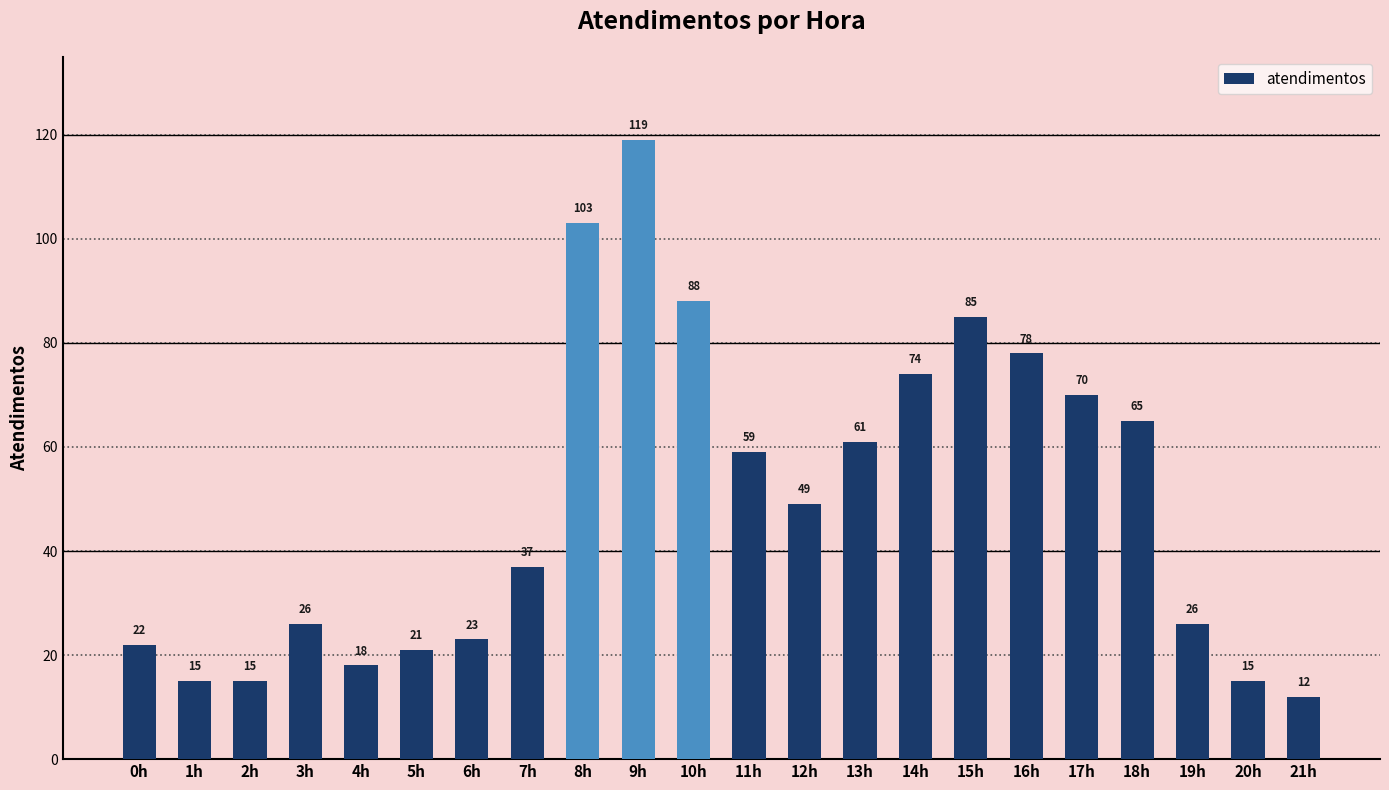

Between 3h and 8h, which is larger?

8h